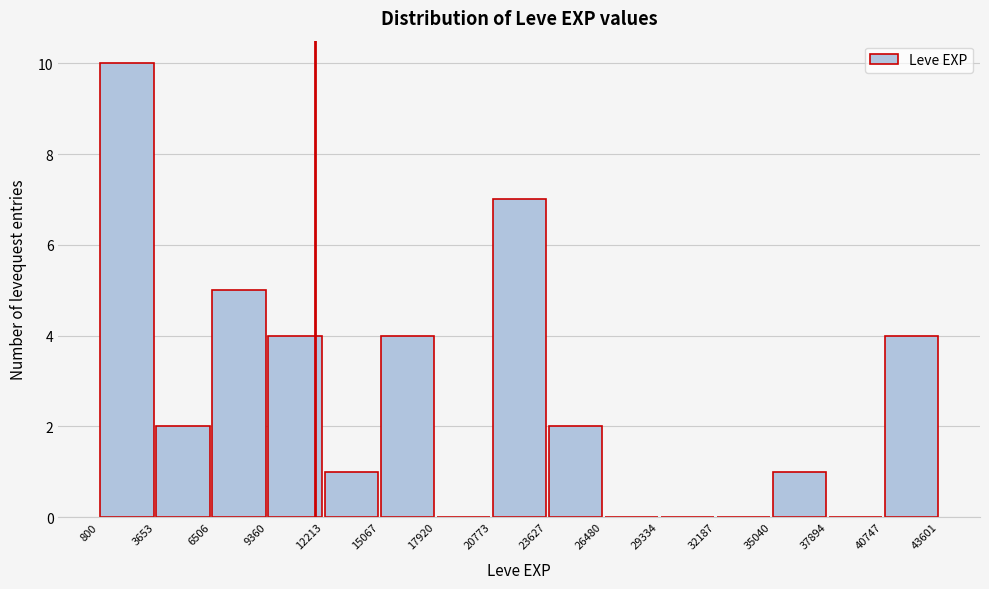

Reading left to right, list every bar in this chart as the range it spans on the x-axis followed by its height. The values are not printed on the chart, so give them approximately, as read against the axis.

800 to 3653: 10
3653 to 6506: 2
6506 to 9360: 5
9360 to 12213: 4
12213 to 15067: 1
15067 to 17920: 4
17920 to 20773: 0
20773 to 23627: 7
23627 to 26480: 2
26480 to 29334: 0
29334 to 32187: 0
32187 to 35040: 0
35040 to 37894: 1
37894 to 40747: 0
40747 to 43601: 4